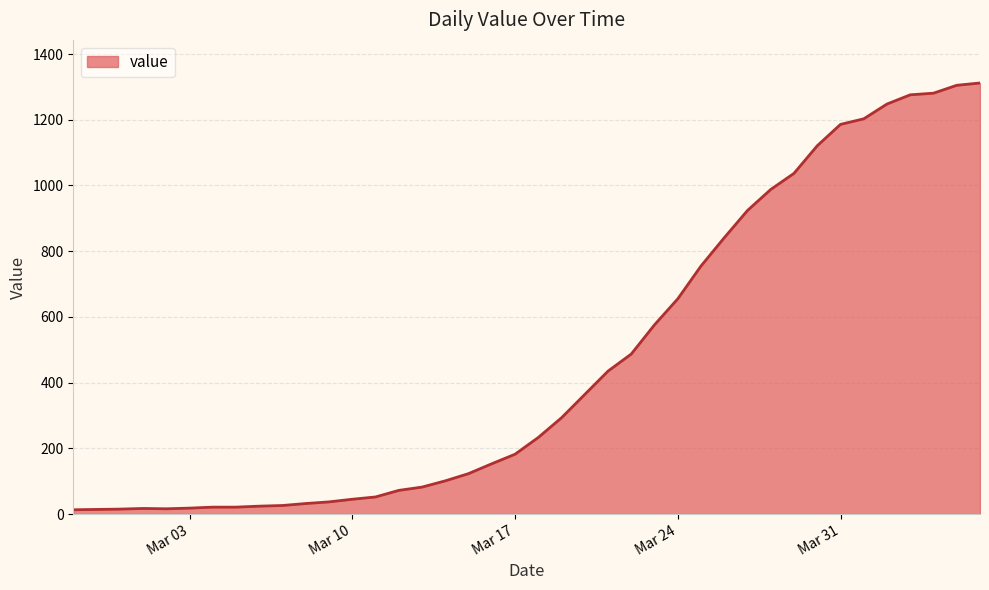

What is the greatest value displayed?

1312